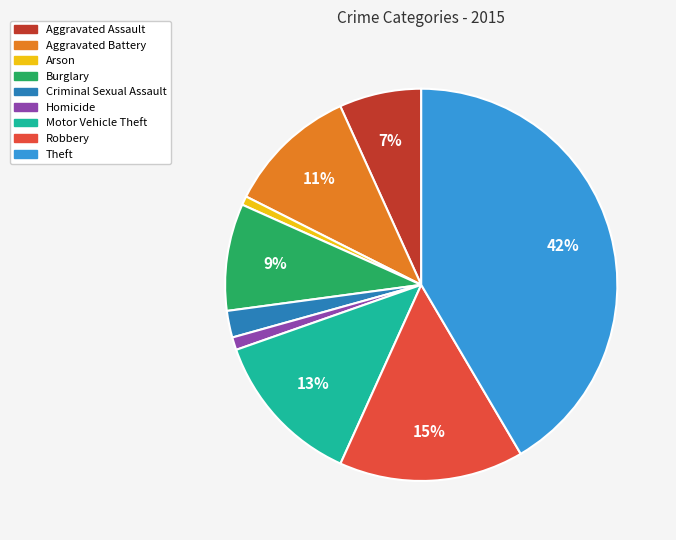

Combined, do Aggravated Battery and Arson account for over 50%?

No